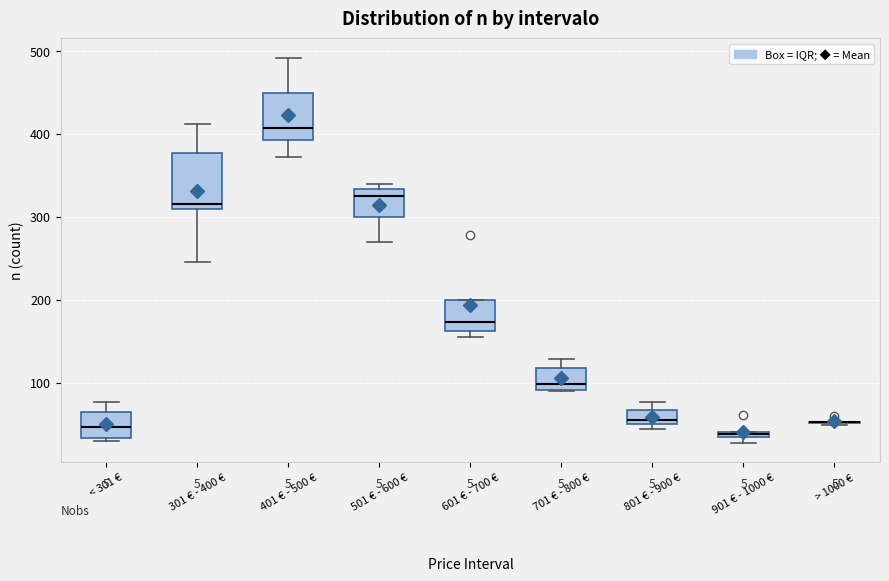

Comparing the boxes themselves (not the whiskers), which one is the tallest?

301 € - 400 €